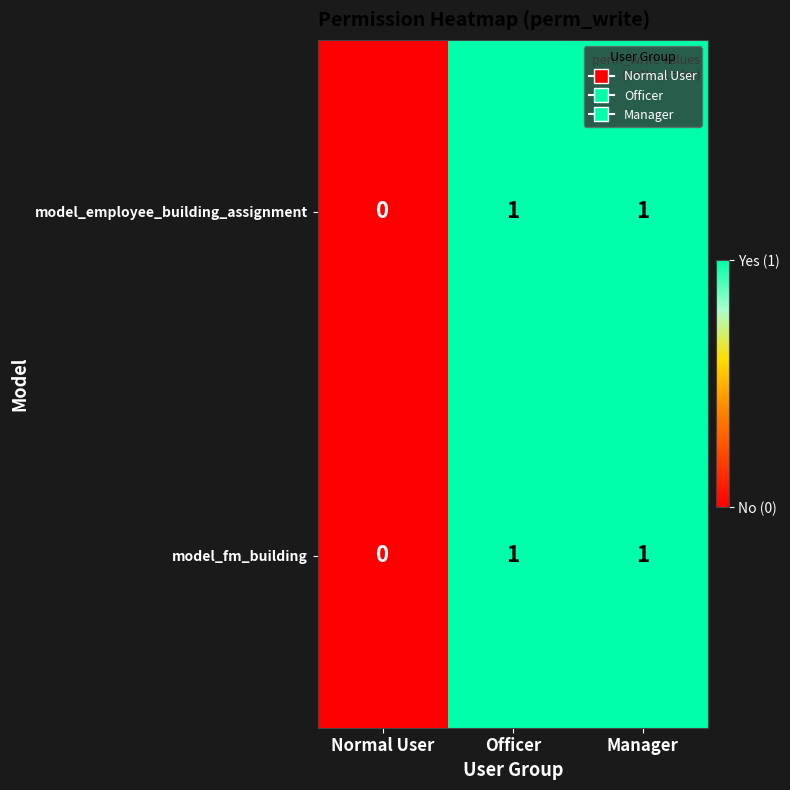

Count the model_fm_building values in the range 0 to 1.

3